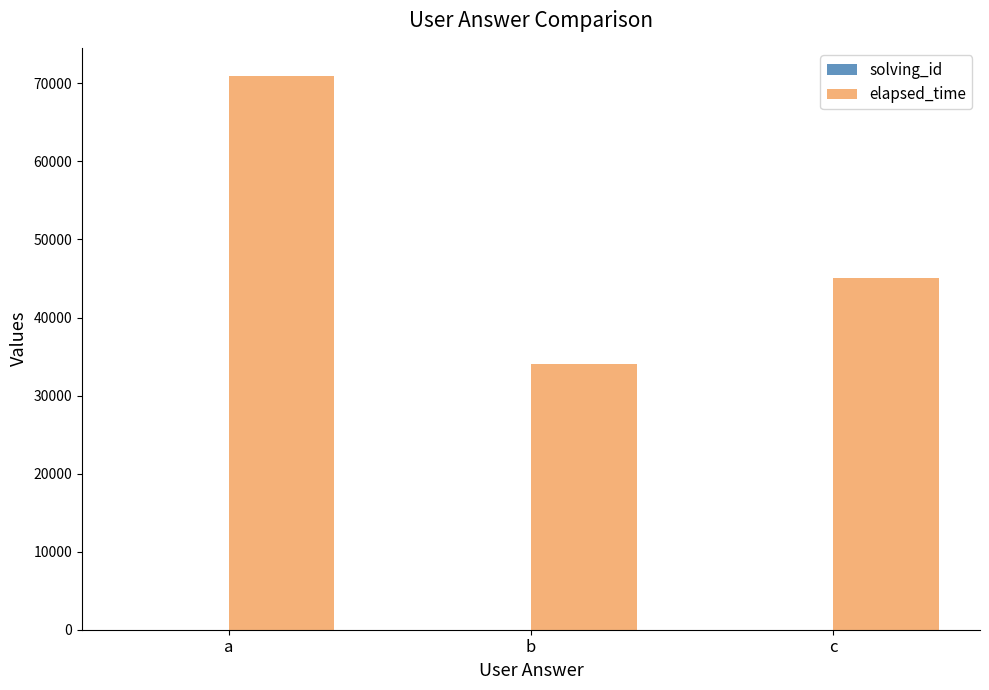

What is the approximate value of elapsed_time at a, to the nearest 50?

71000